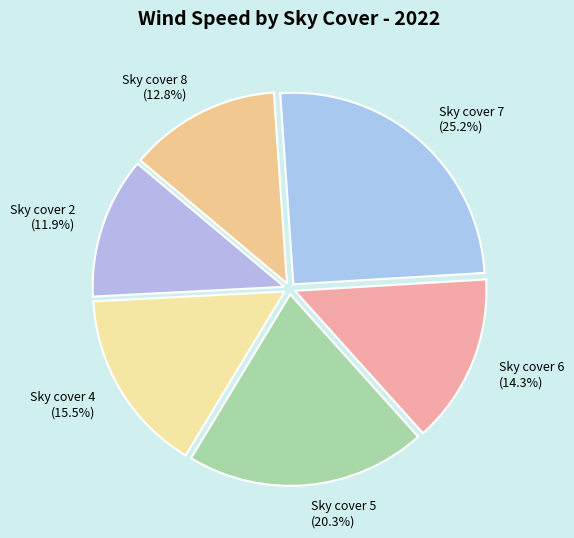

Is there any slice that represents more than half of the pie?

No